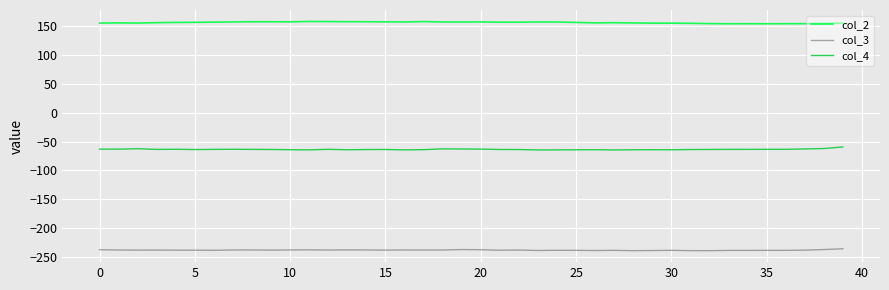

List the series in order of their overall mean, highest first.

col_2, col_4, col_3